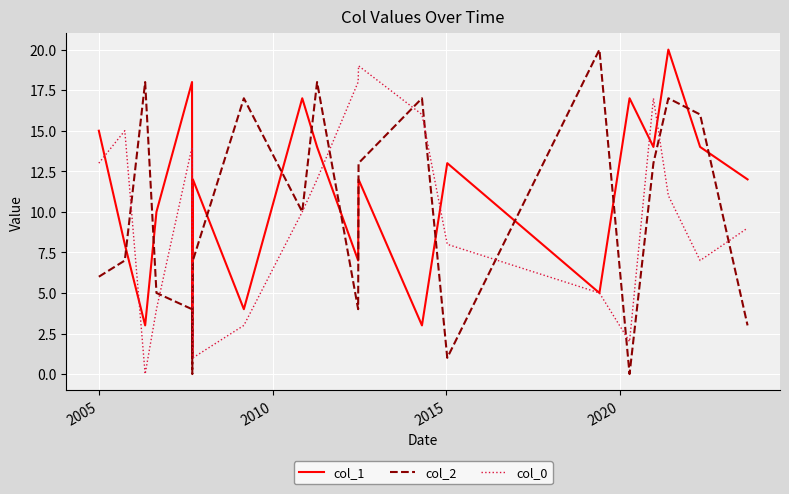

After their last crossing, which series has the higher values: col_1 or col_2?

col_1